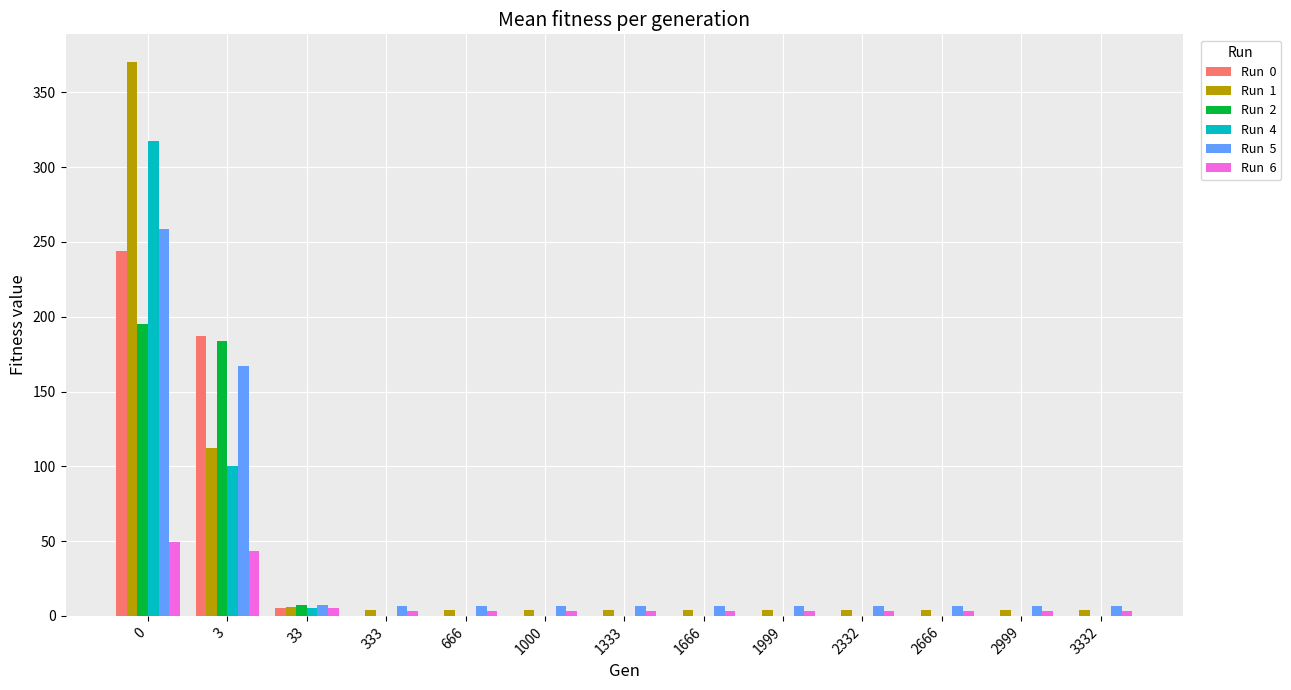

Are the bars horizontal?

No